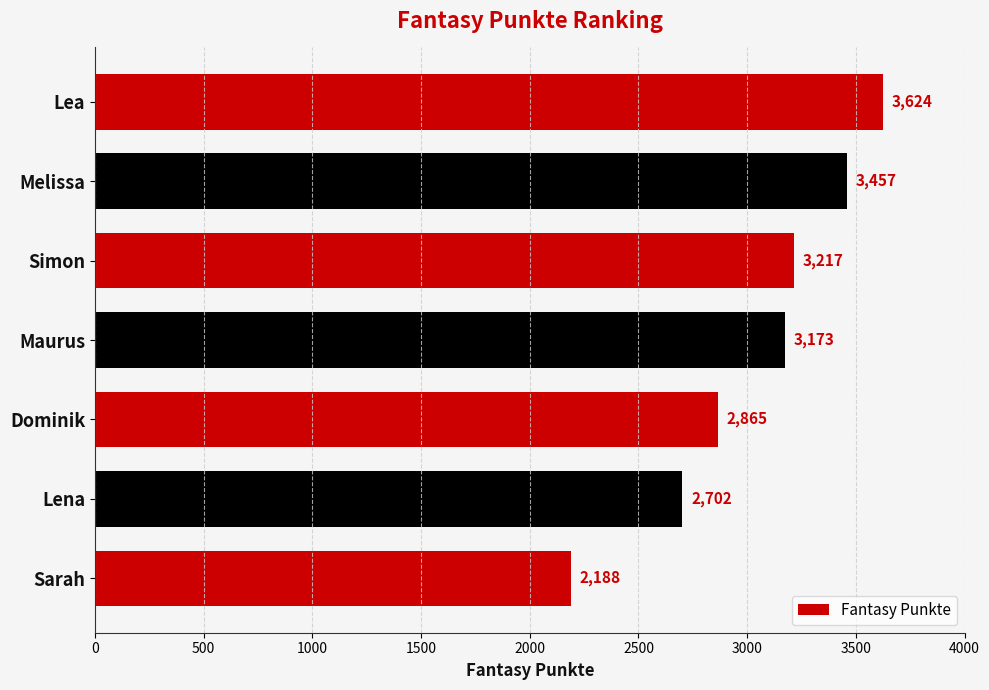

The chart shows a value of 5897 at Lea. True or false?

False